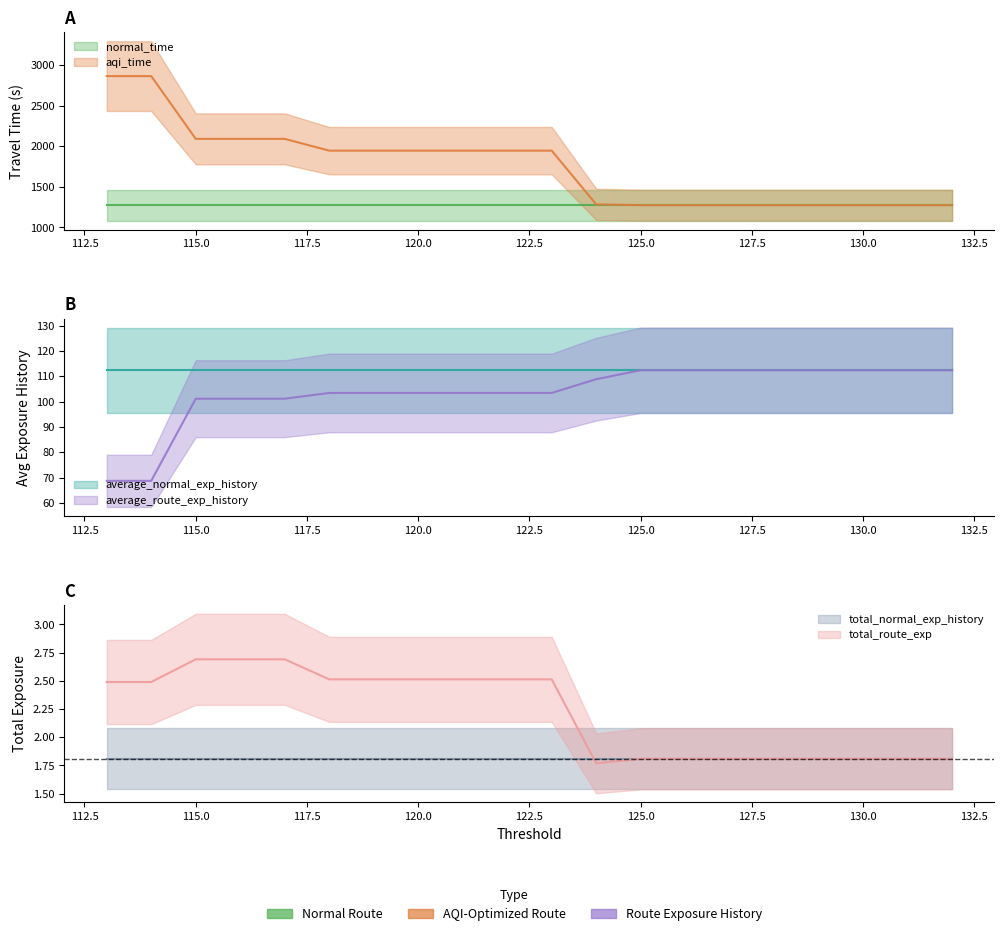

What is the approximate value of aqi_time at 120?

1945.9